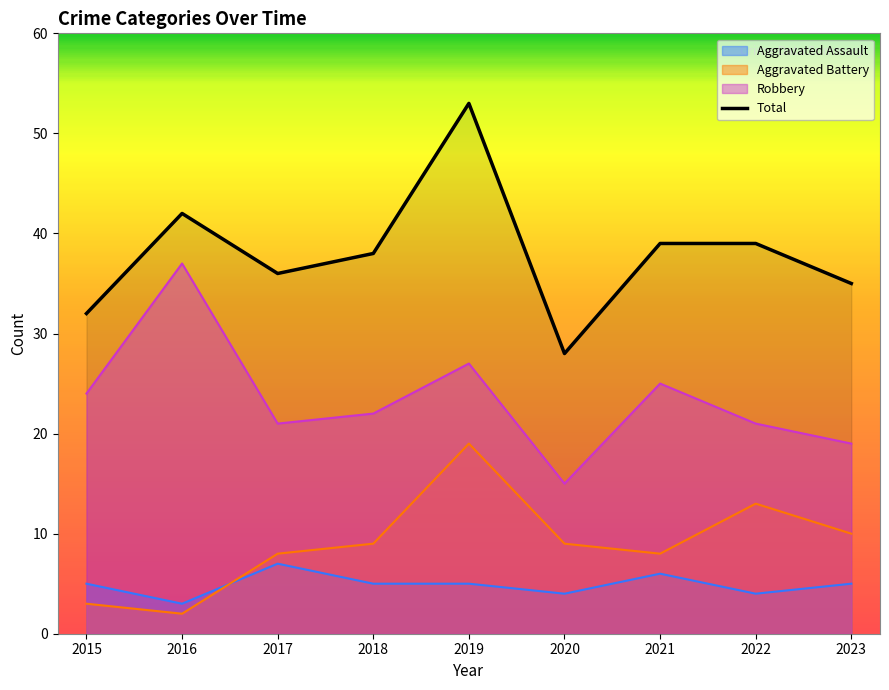

How many lines are shown in the chart?

4